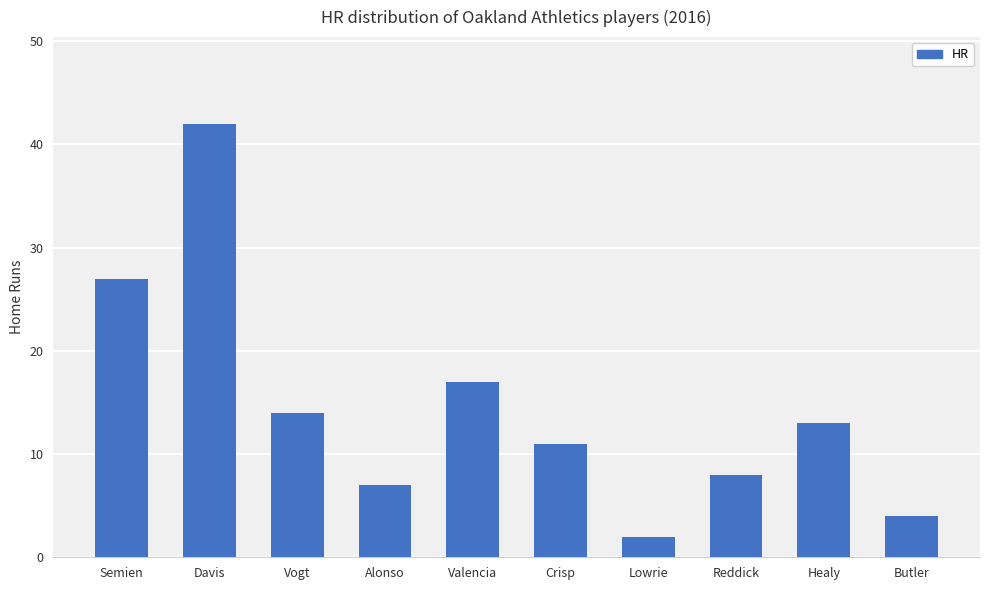

What is the difference between the maximum and minimum values?

40